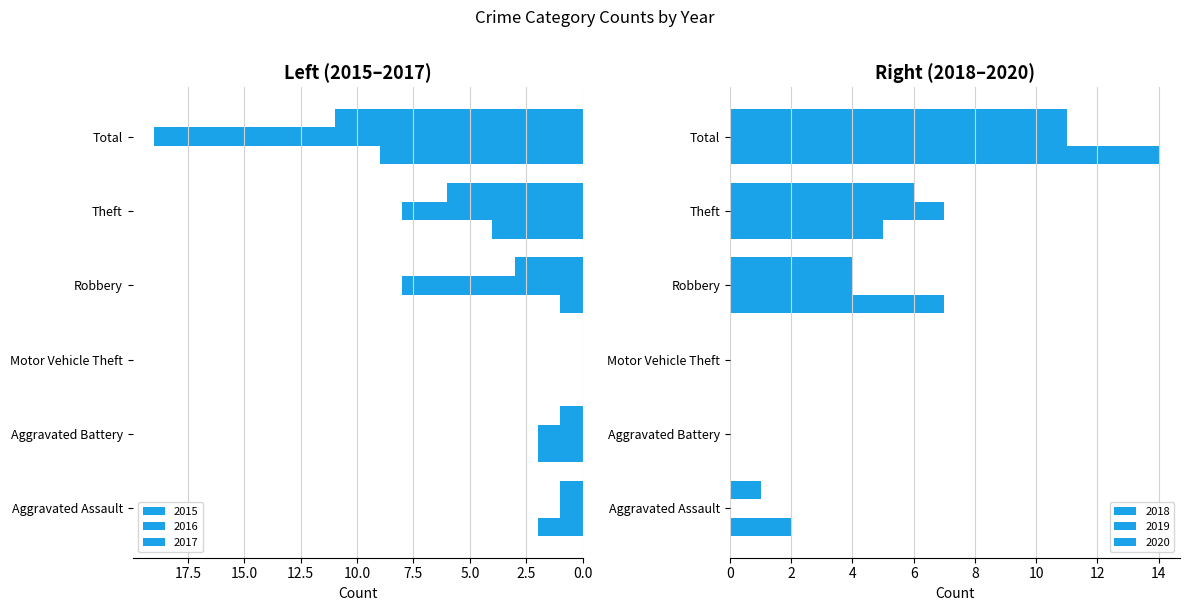

What is the average value of the 2020 series?

4